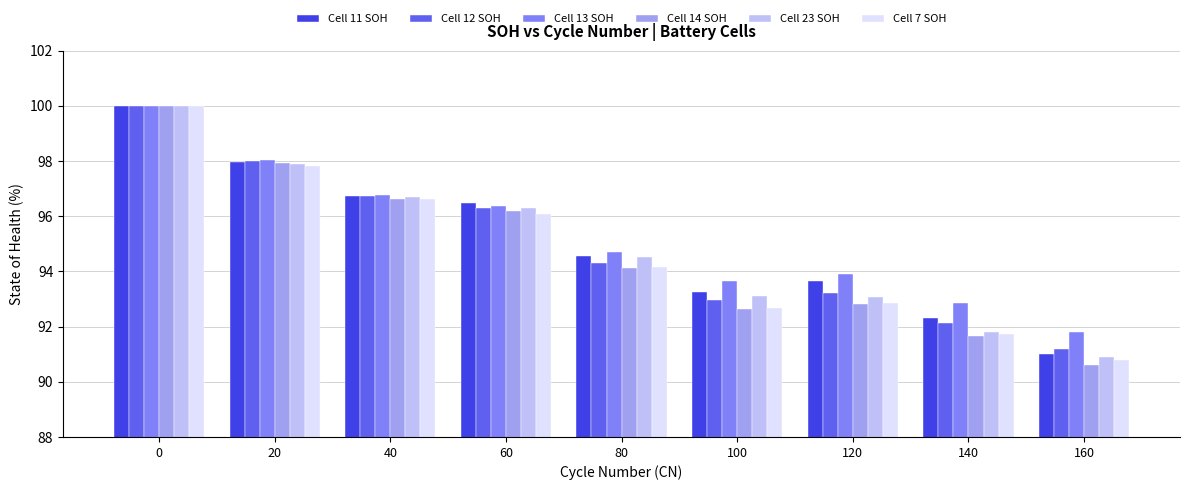

What is the value of the Cell 14 SOH bar at the 1st from the left?

100.0